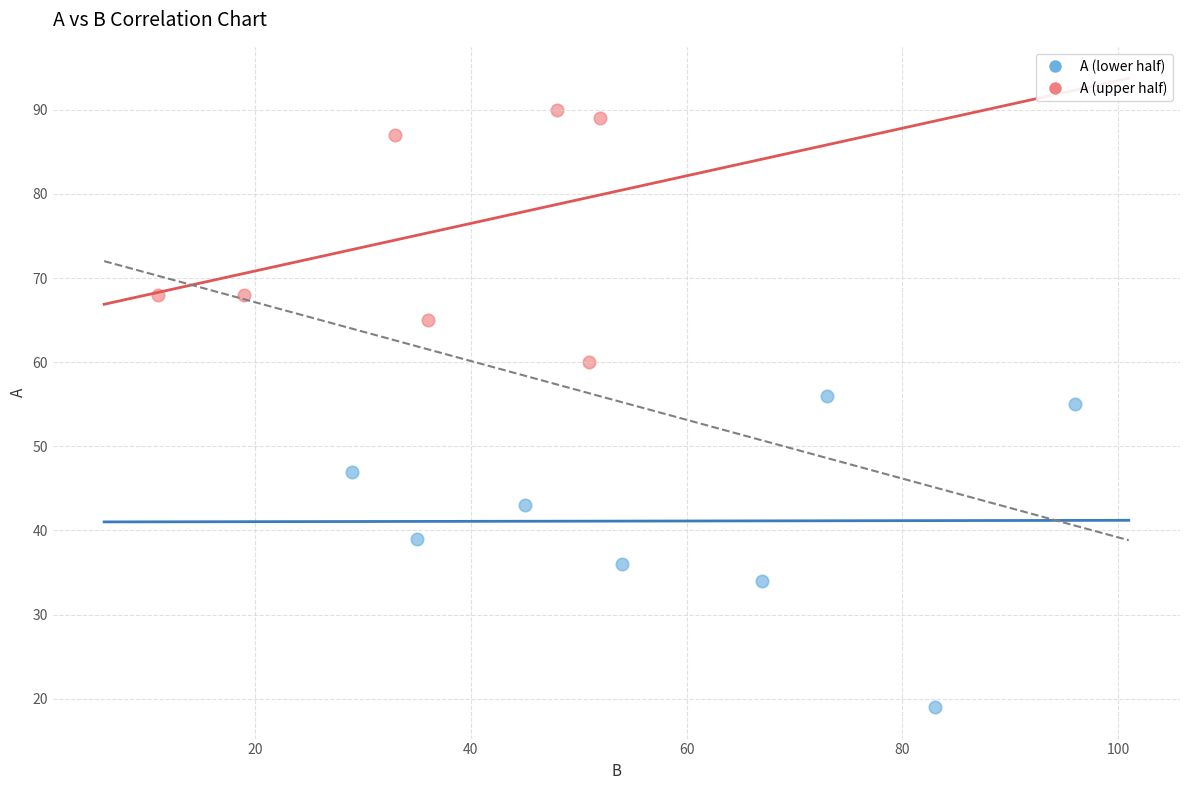

Which series contains the highest Y value?

A (upper half)